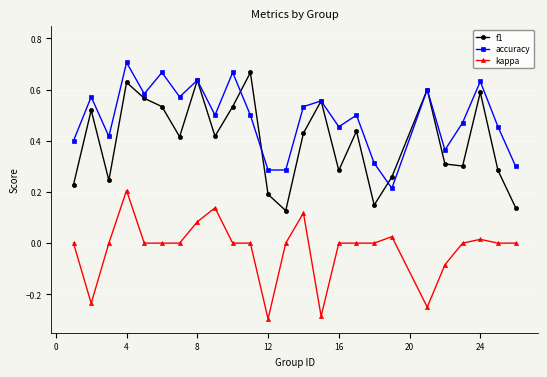

Which series has the largest total across all categories?

accuracy